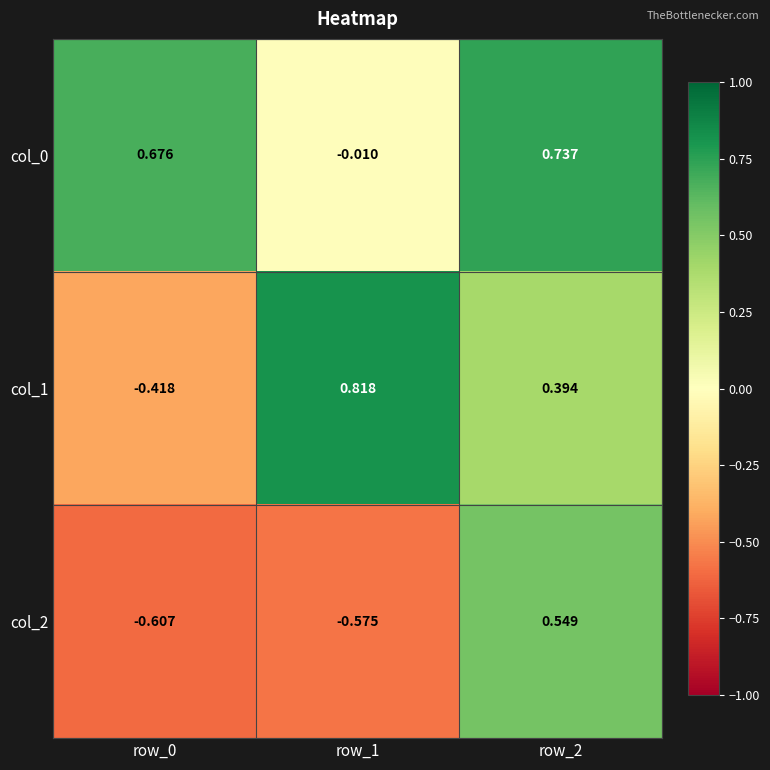

How many values in col_1 are above zero?

2